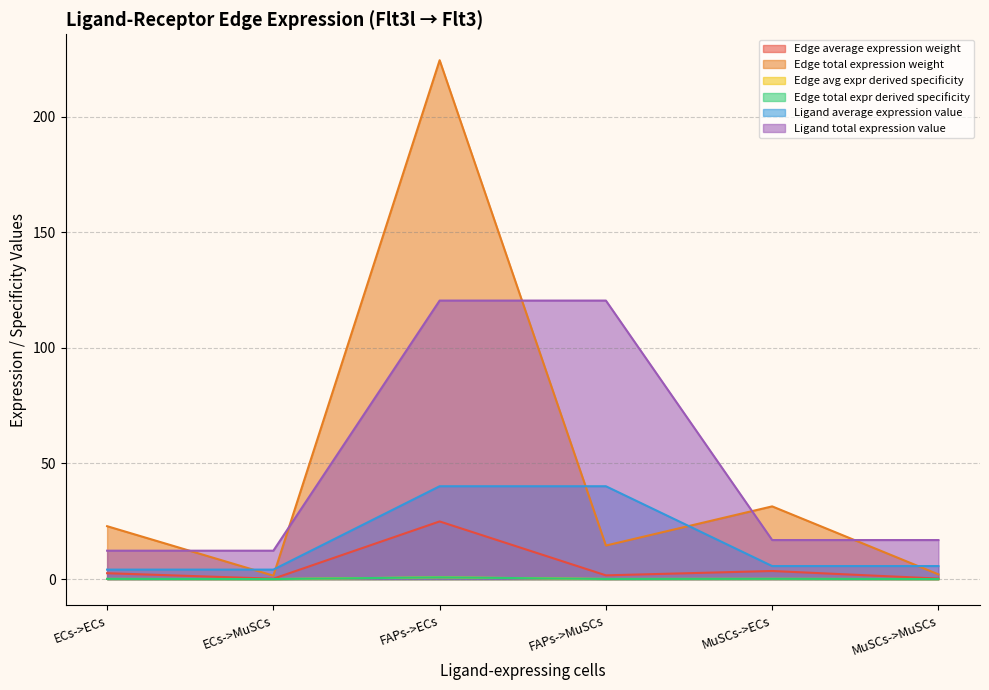

At which label is Edge total expr derived specificity closest to 0?

ECs->MuSCs